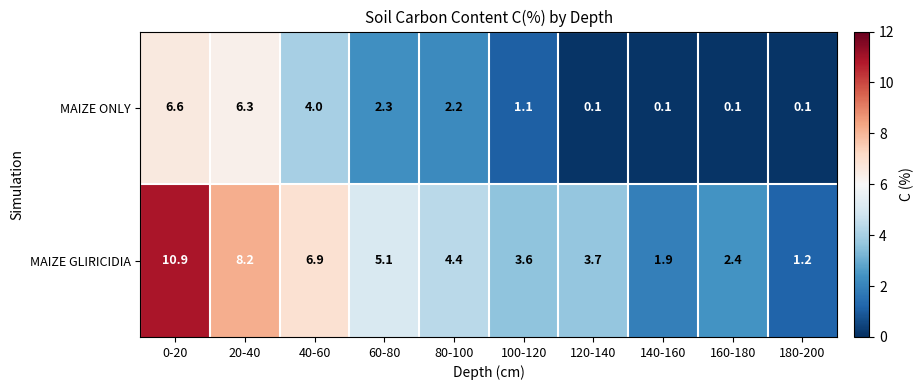

Where does the MAIZE GLIRICIDIA series first go above 4?

0-20